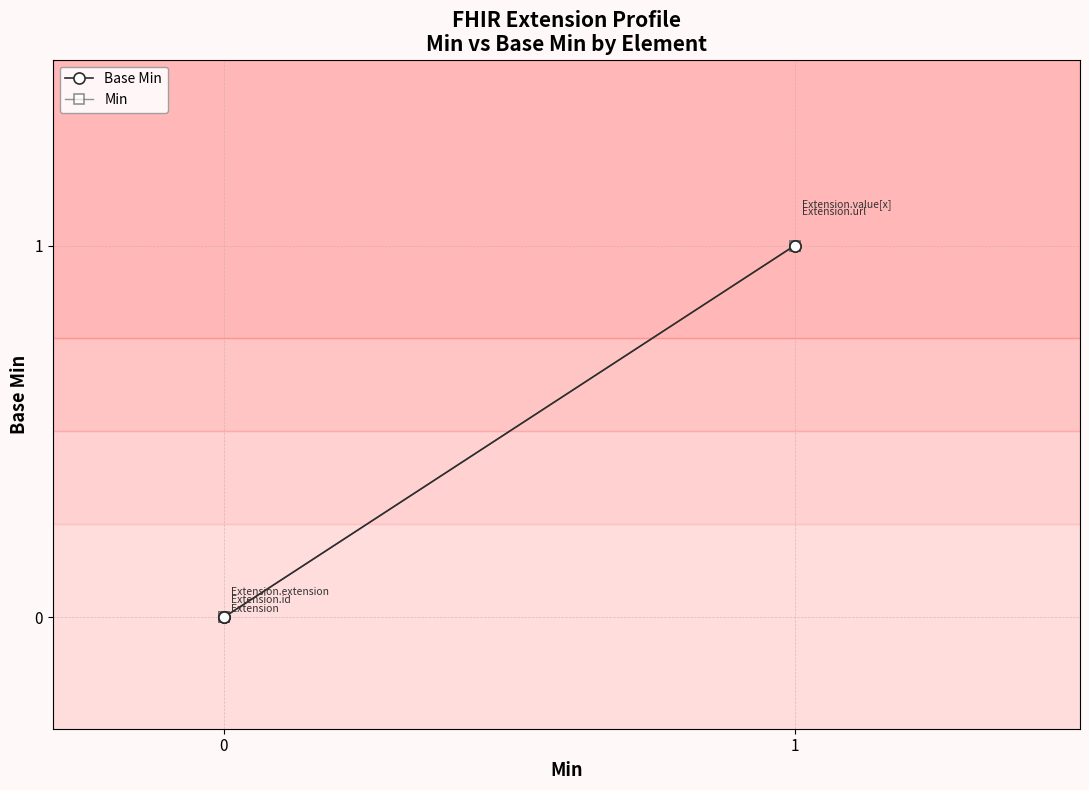

Which series has the largest range (max minus min)?

Base Min